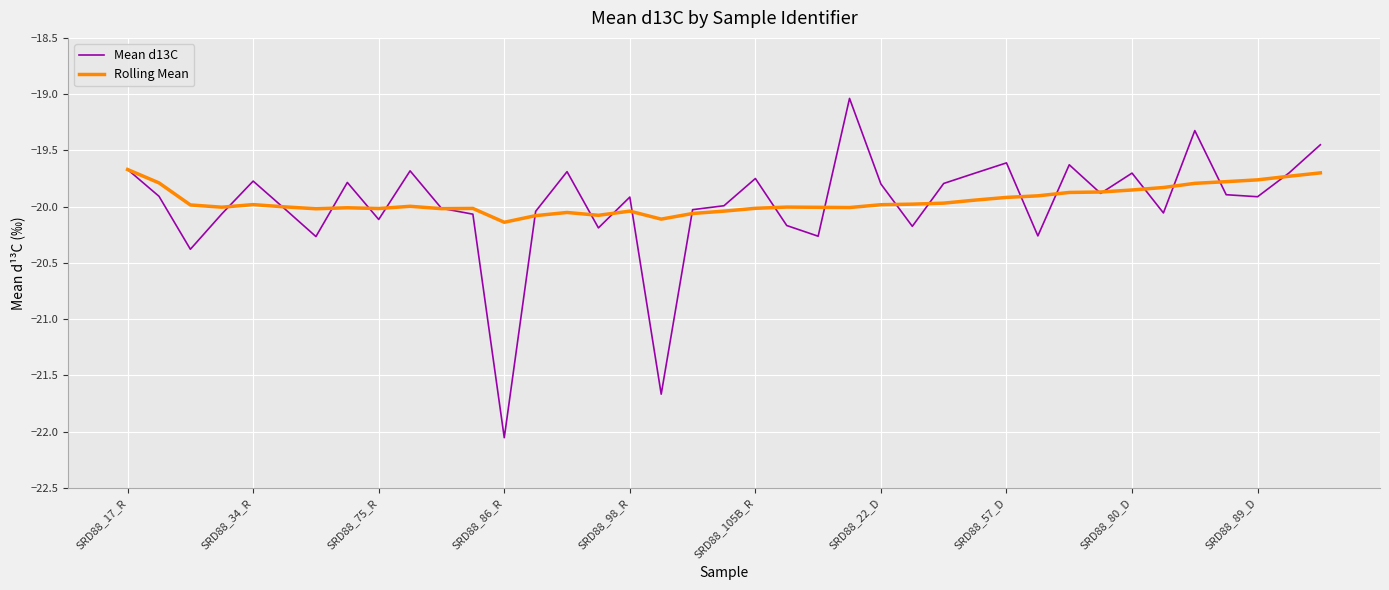

Which series has the largest range (max minus min)?

Mean d13C